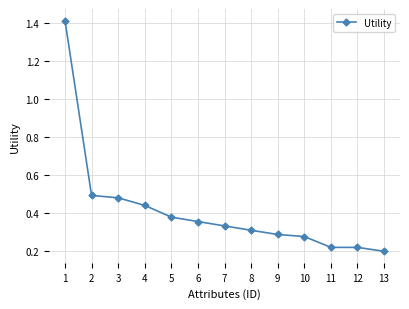

The chart shows a value of 0.1 at 8. True or false?

False